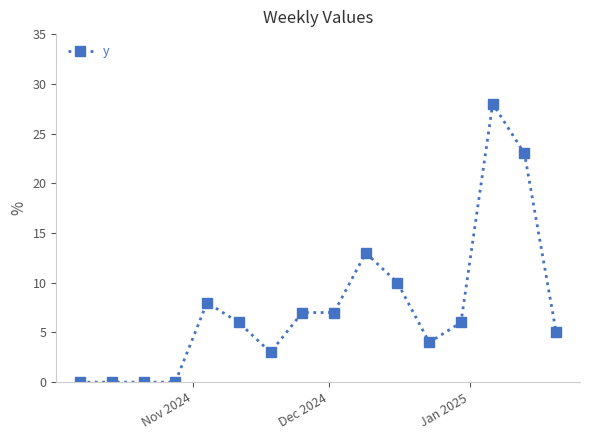

What is the maximum value shown in the chart?

28